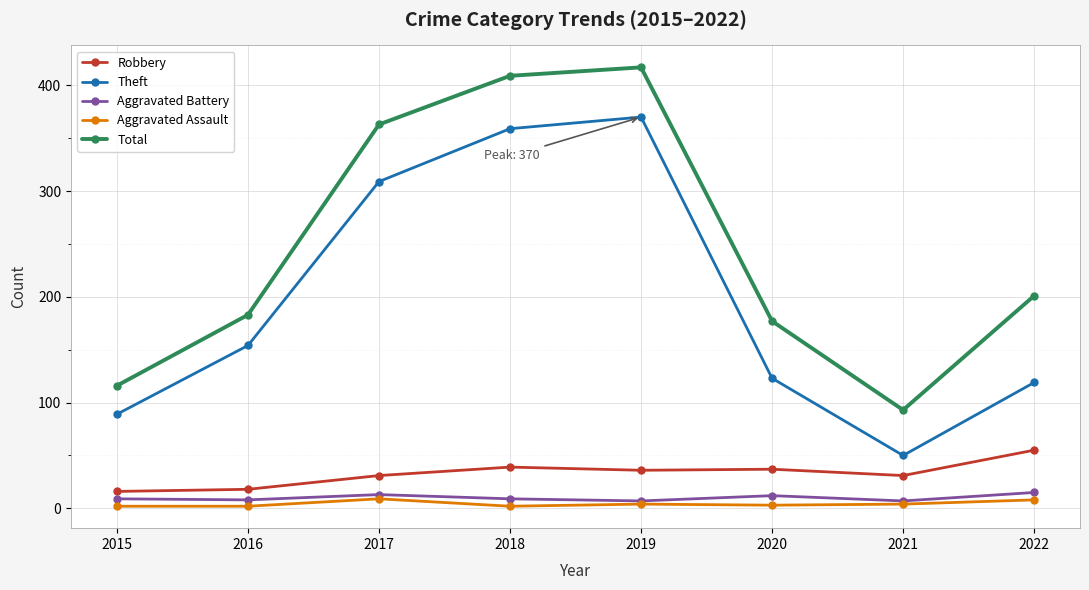

Which series has the widest spread of values?

Total